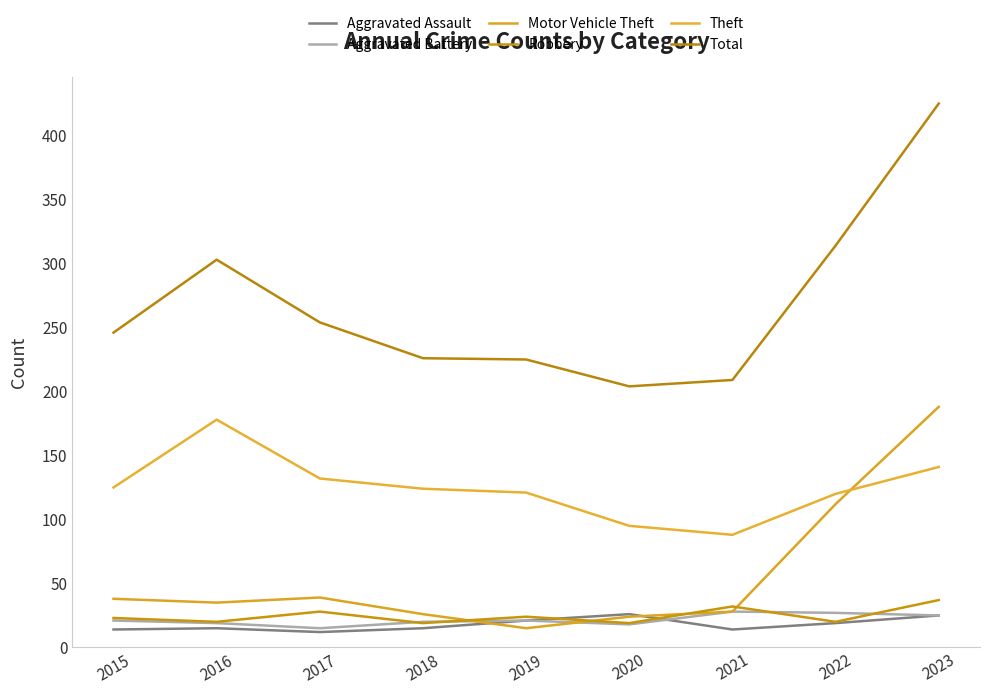

What is the difference between the maximum and minimum values in the Motor Vehicle Theft series?

173